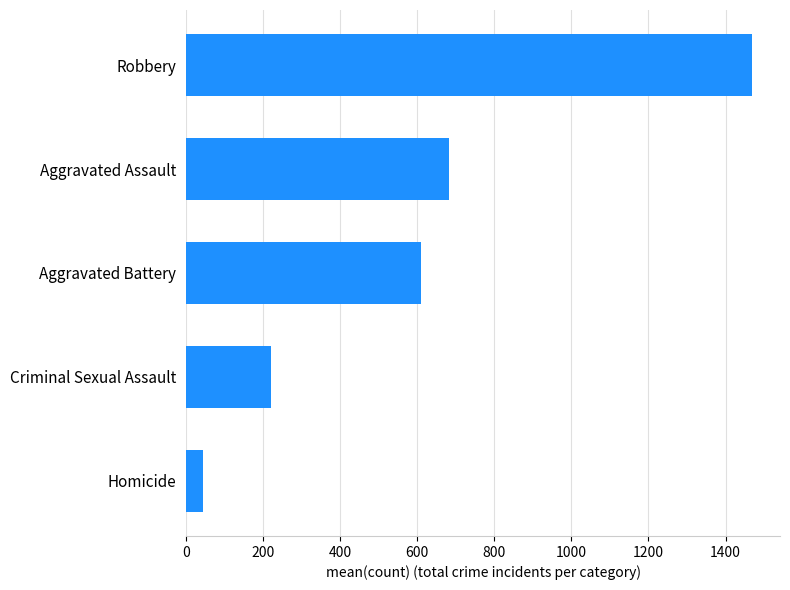

How many distinct data groups are displayed?

1